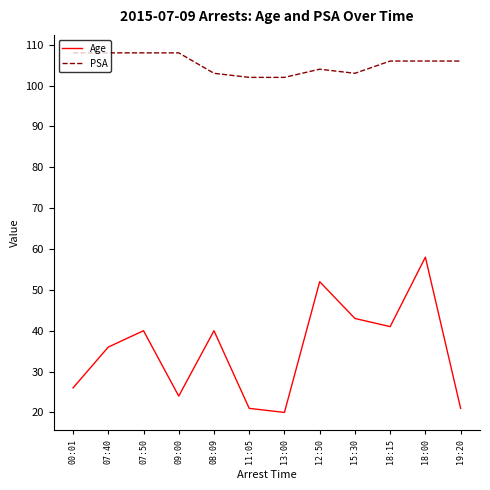

Read the Age value at 07:40.

36